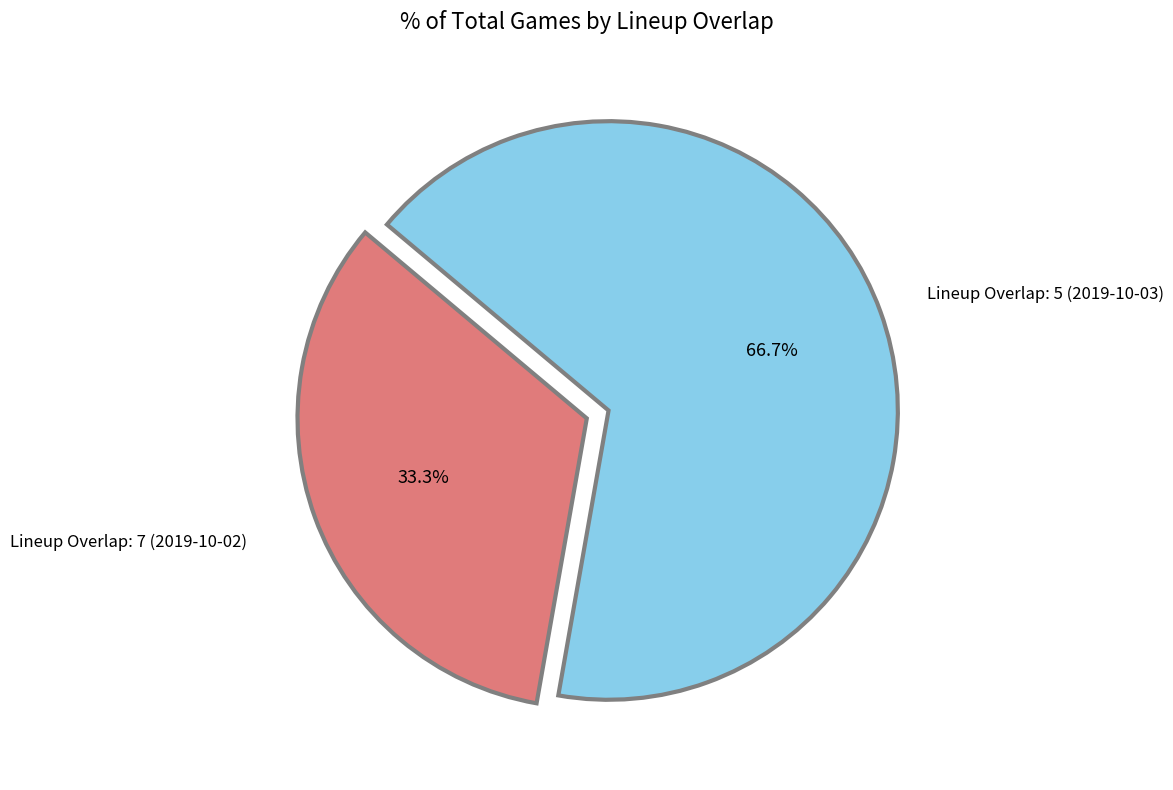

Is there a majority slice in this chart?

Yes